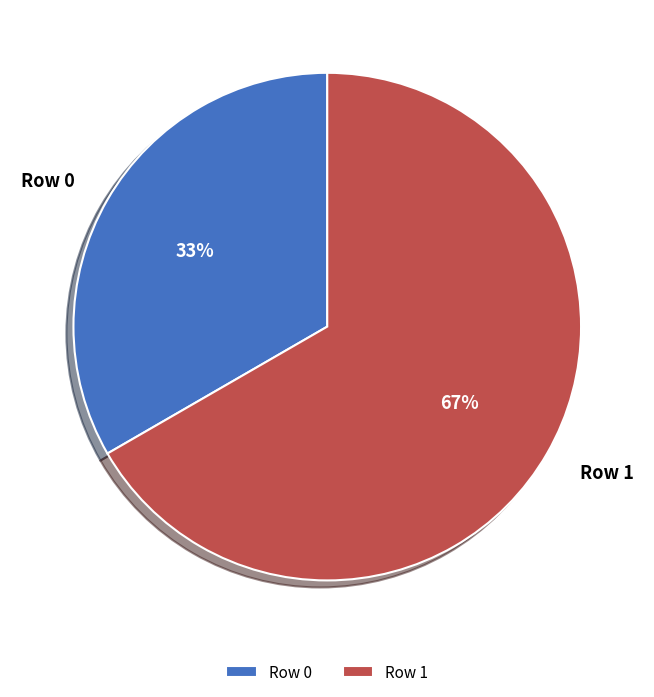

To the nearest percent, what is the average slice percentage?

50%